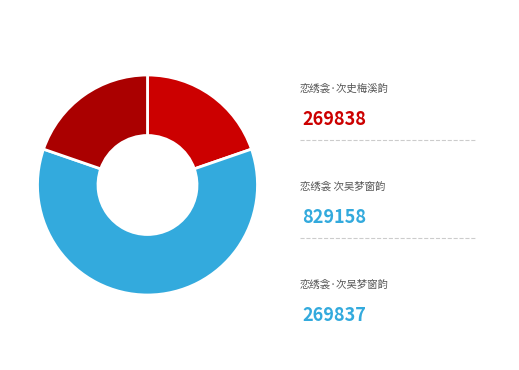

Count the number of slices in the pie.

3